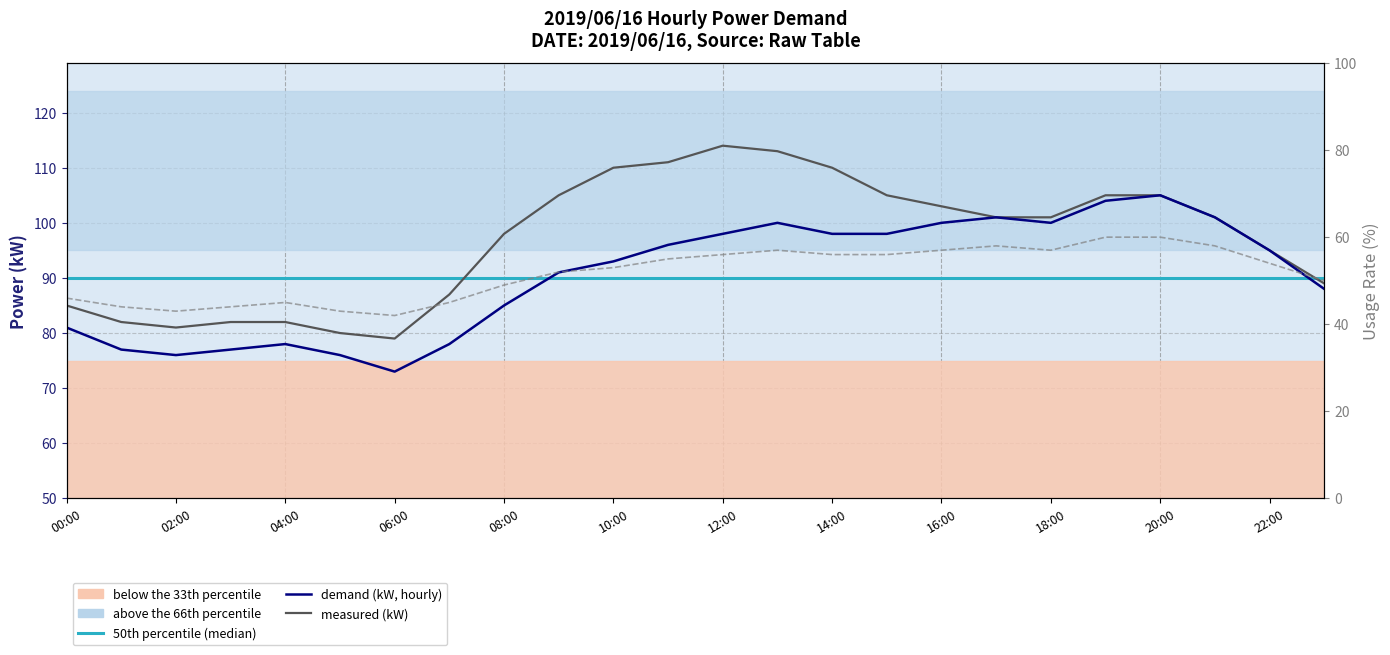

What is the average value of the measured_kw series?

97